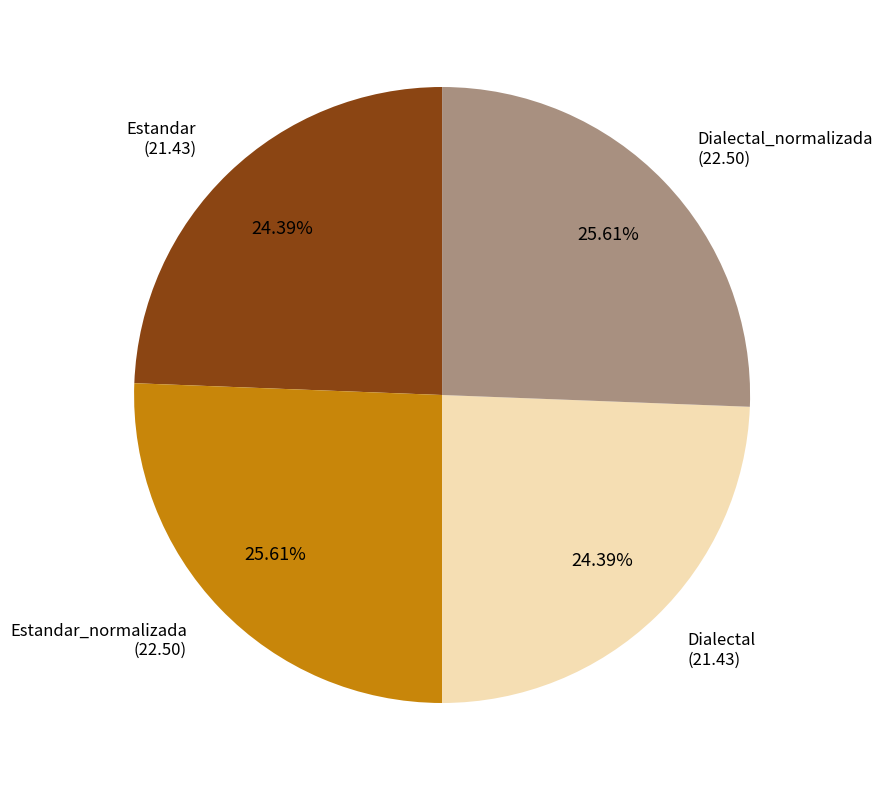

Is there any slice that represents more than half of the pie?

No